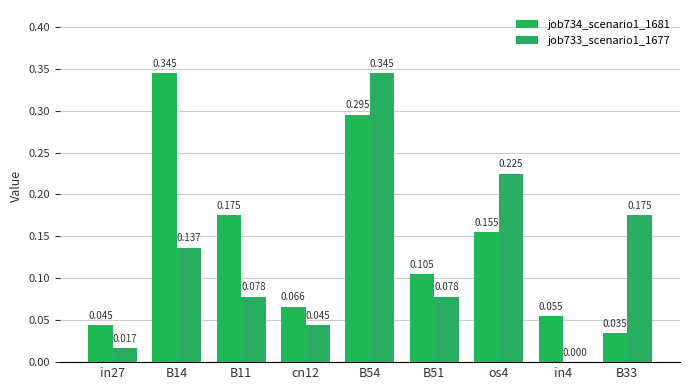

Which series has the largest total across all categories?

job734_scenario1_1681